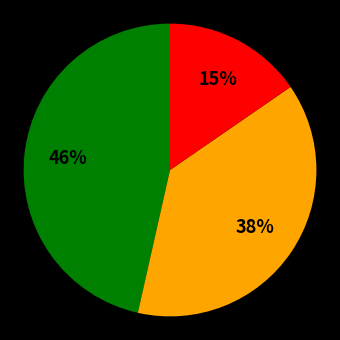

To the nearest percent, what is the difference between the largest and smallest slice percentages?

31%